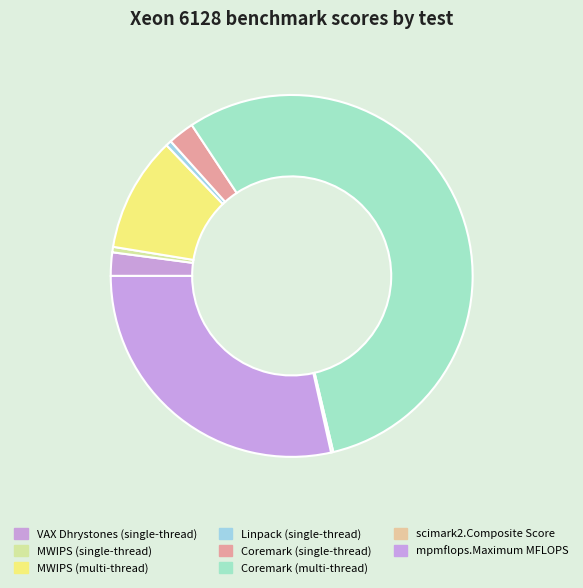

To the nearest percent, what is the difference between the mpmflops.Maximum MFLOPS and MWIPS (multi-thread) slice percentages?

18%